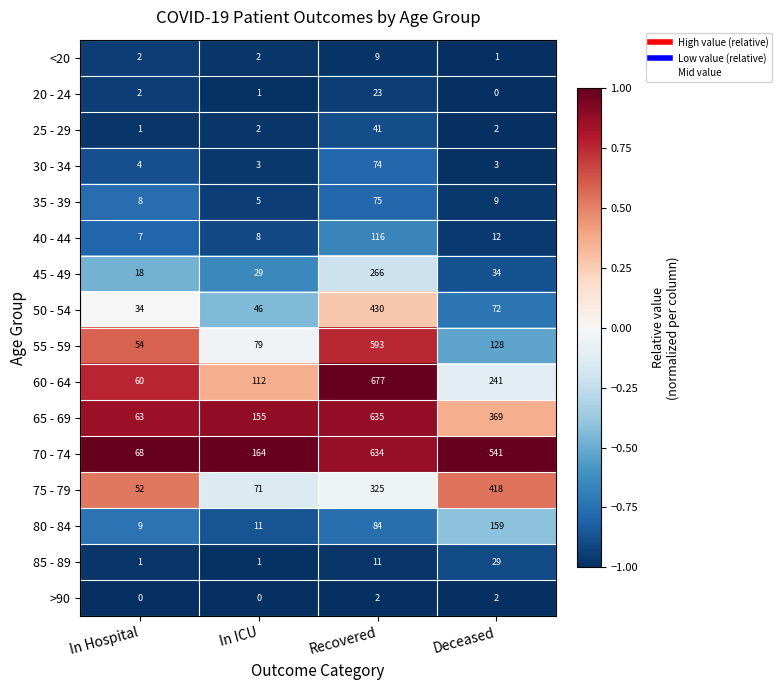

How many series are shown in this chart?

16